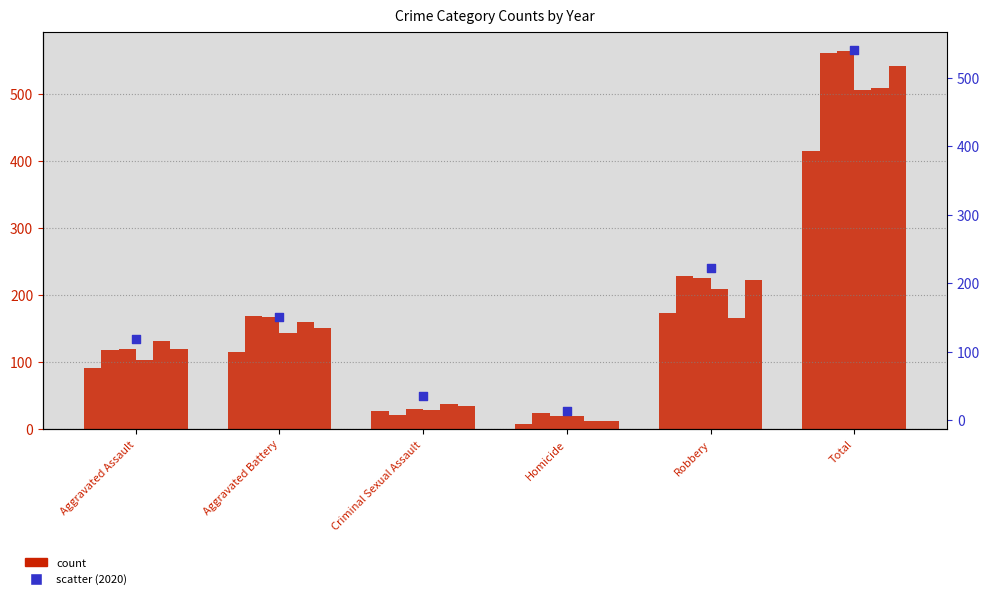

What is the change in value from Aggravated Battery to Homicide?

-138